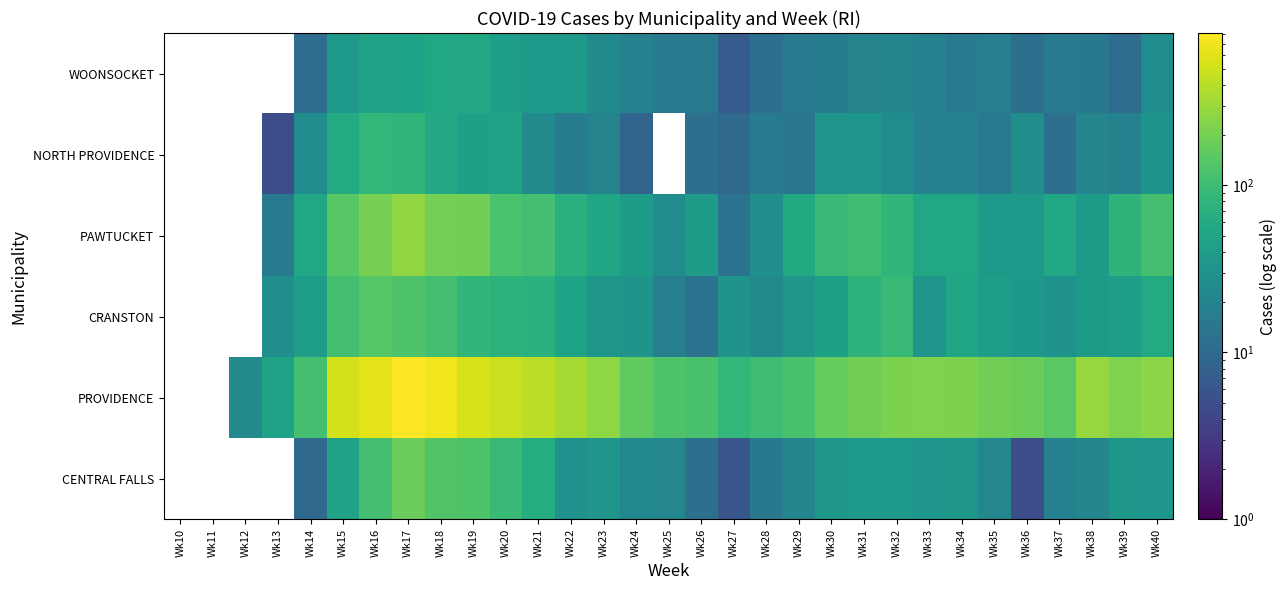

True or false: CRANSTON has a value of 35.0 at Wk23.

True